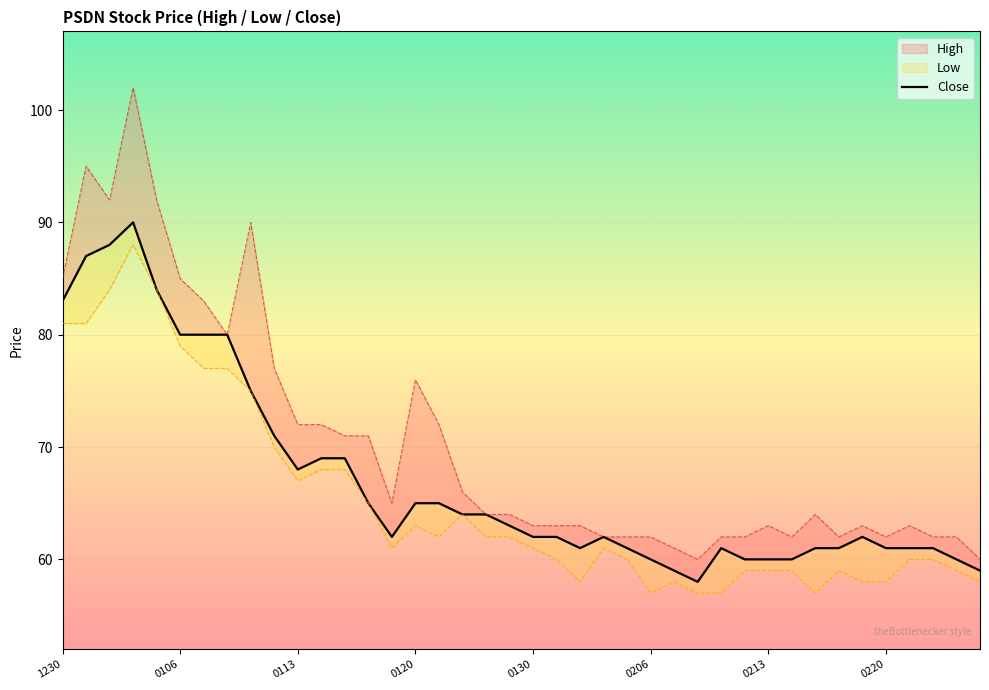

What is the label of the 2nd point from the right?

38